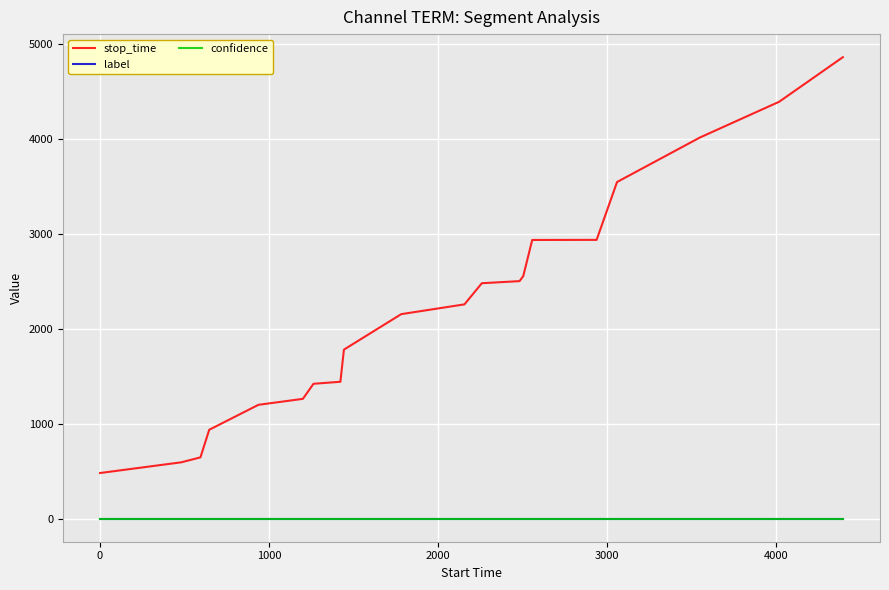

True or false: stop_time and confidence intersect in this chart.

False